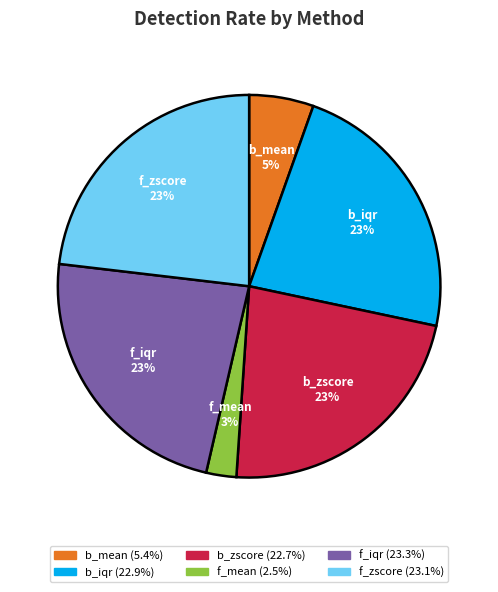

Does f_mean represent more than half of the total?

No